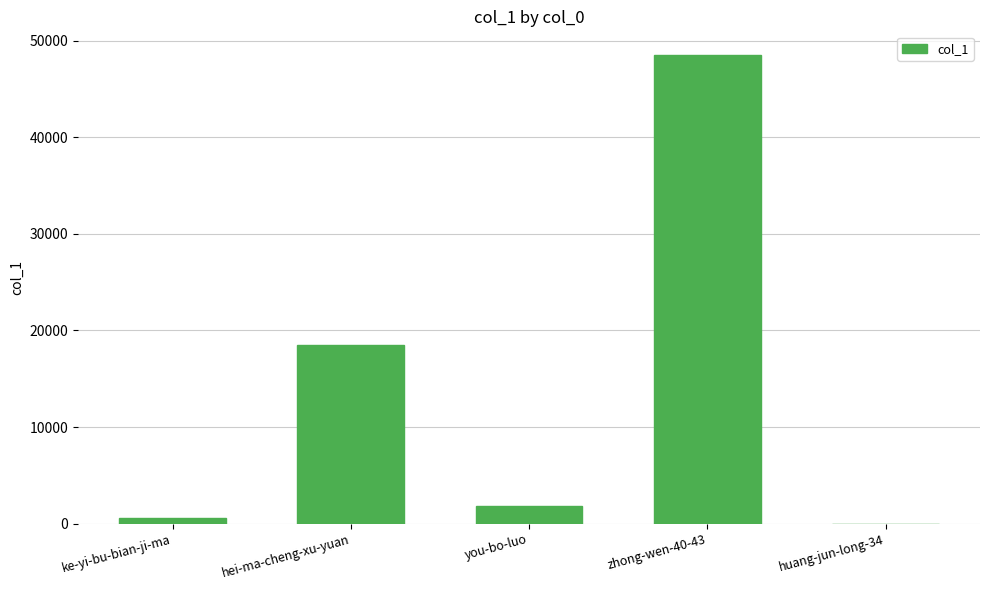

What is the change in value from hei-ma-cheng-xu-yuan to huang-jun-long-34?

-18513